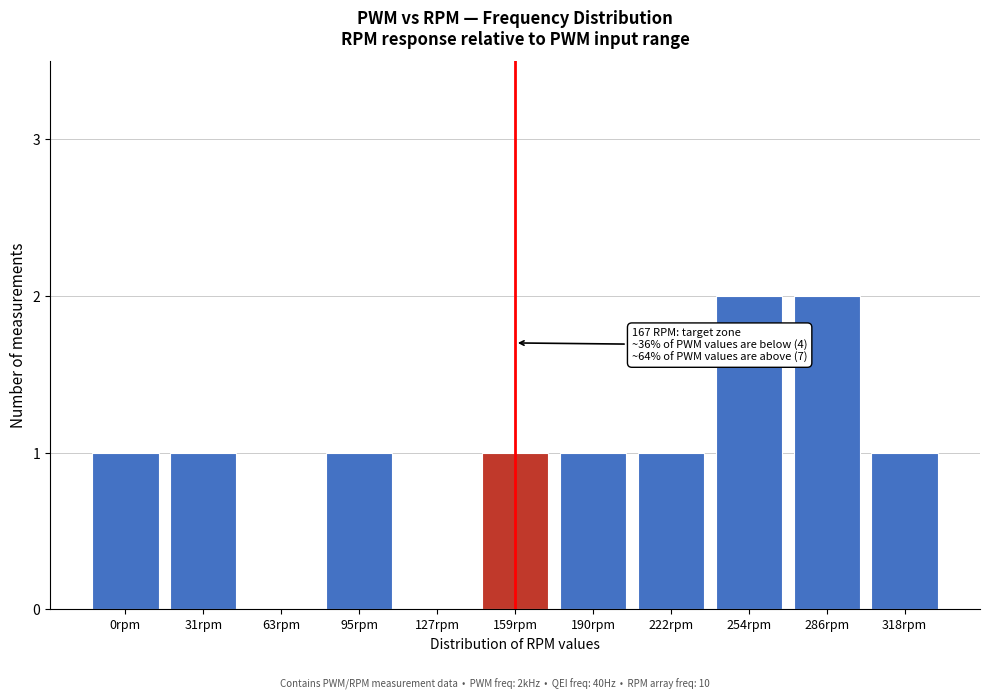

Reading left to right, list all the values displayed in this chart.

0rpm=1	31rpm=1	63rpm=0	95rpm=1	127rpm=0	159rpm=1	190rpm=1	222rpm=1	254rpm=2	286rpm=2	318rpm=1